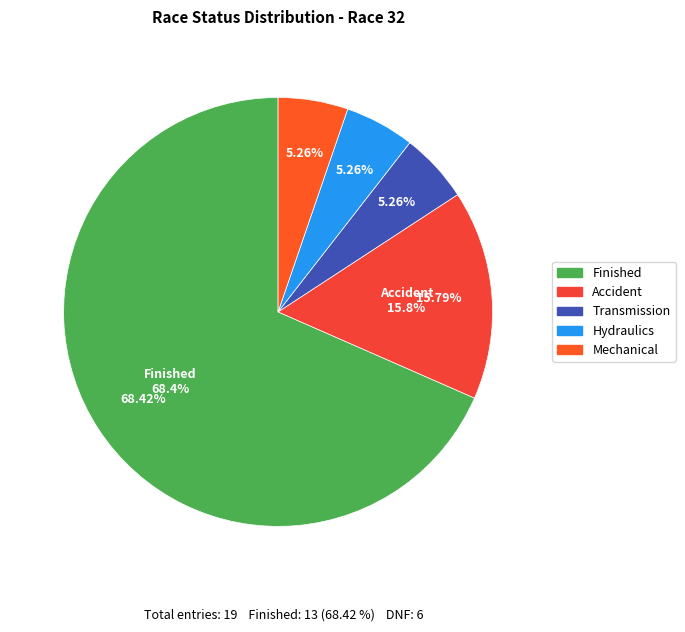

To the nearest percent, what portion does Mechanical represent?

5%